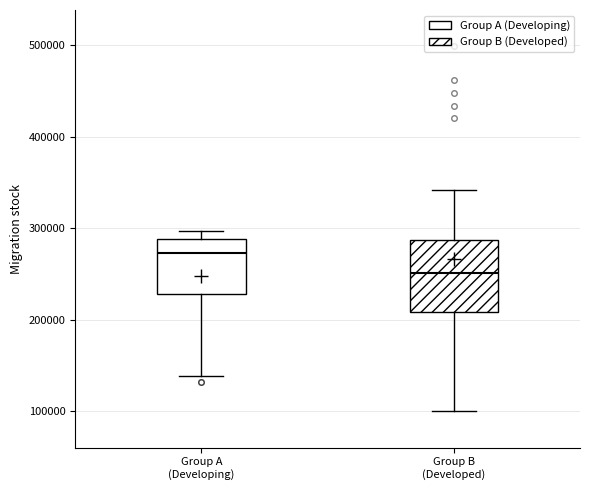

Which box's median line is the highest?

Group A (Developing)